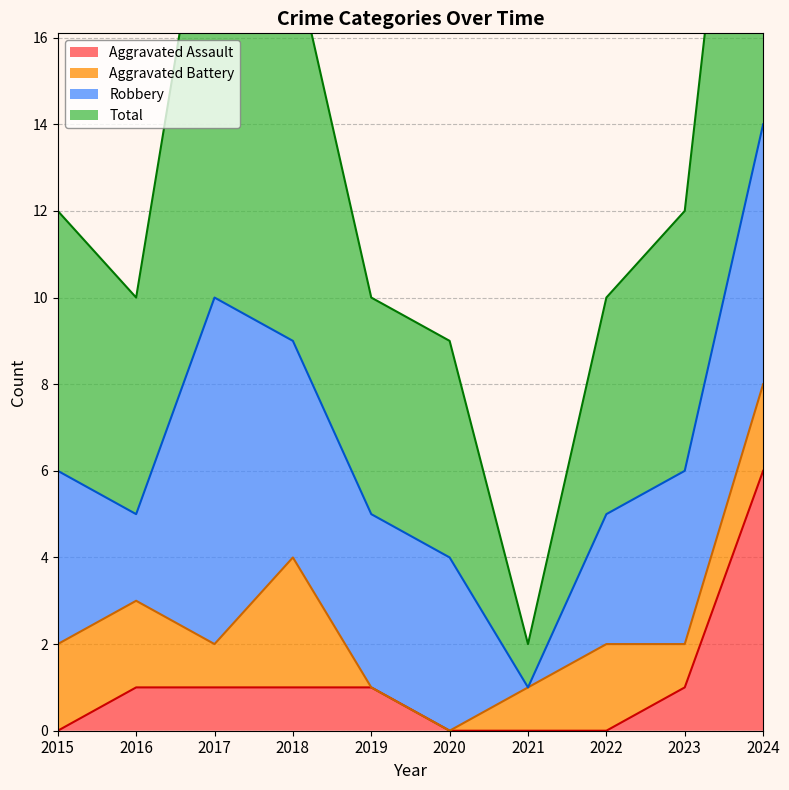

What is the highest value of the Aggravated Assault series?

6